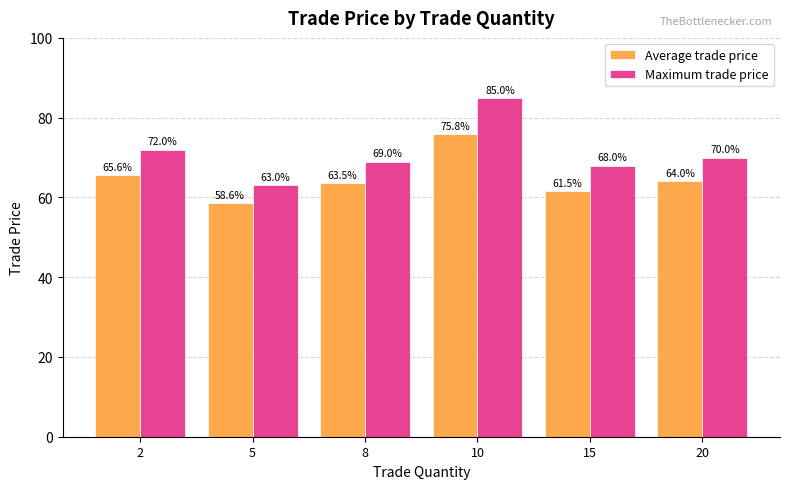

The Maximum trade price series shows 69.0 at 8. True or false?

True